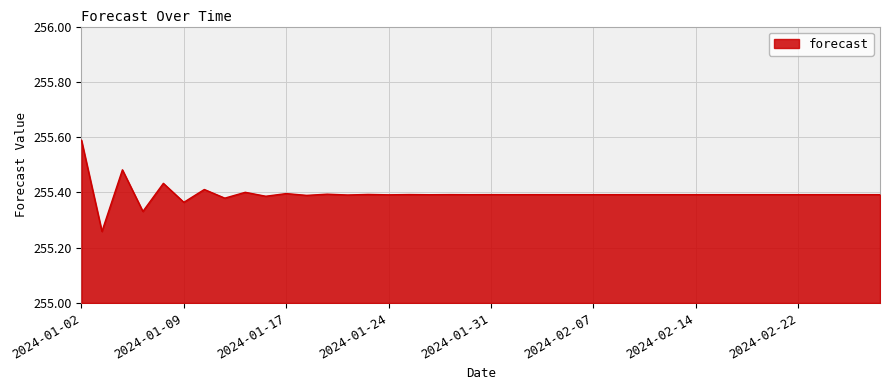

What is the difference between the maximum and minimum values?

0.3